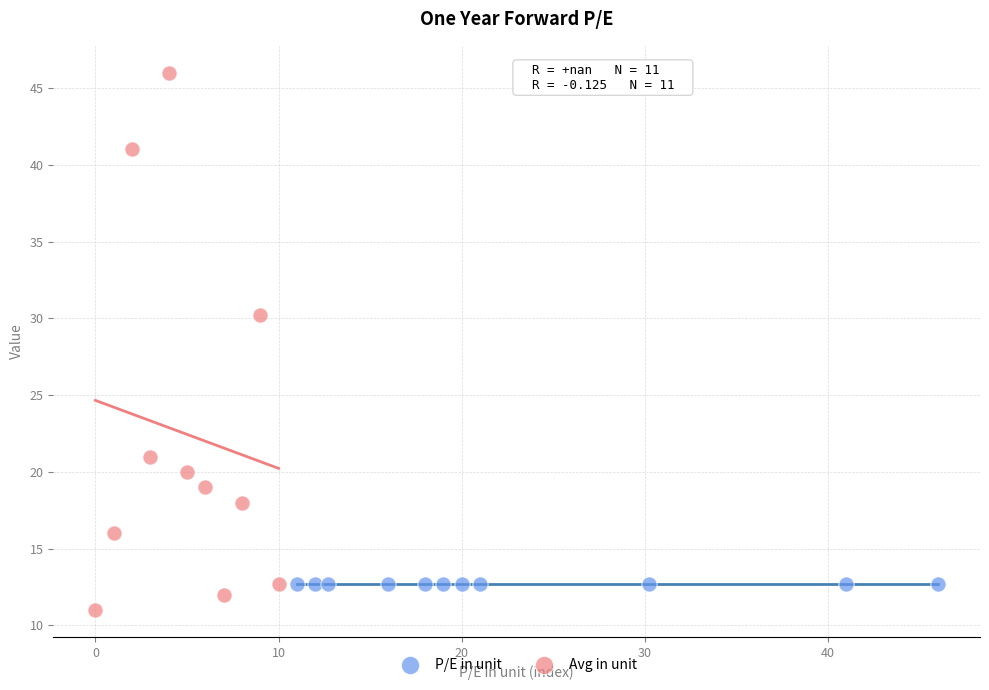

Which series contains the highest Y value?

Avg in unit